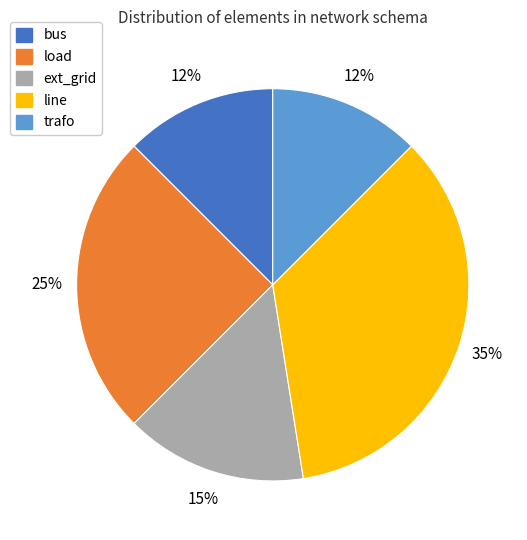

To the nearest percent, what is the average slice percentage?

20%